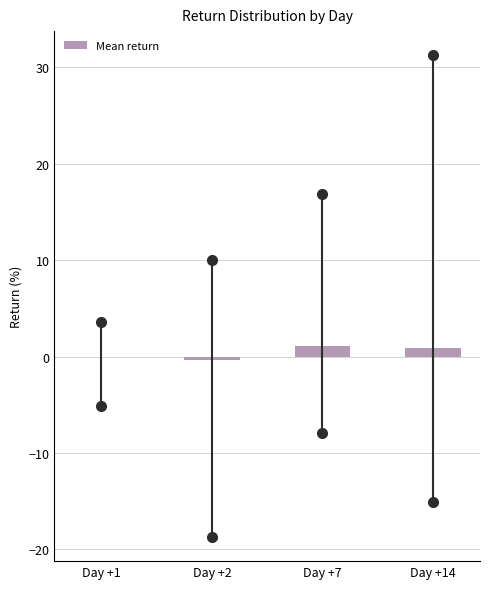

What is the maximum value shown in the chart?

1.1